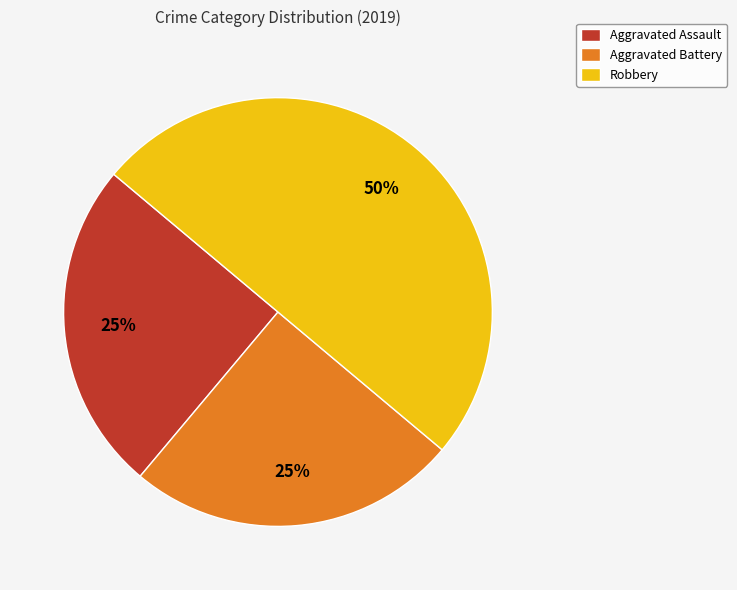

True or false: Aggravated Assault accounts for 37% of the total.

False